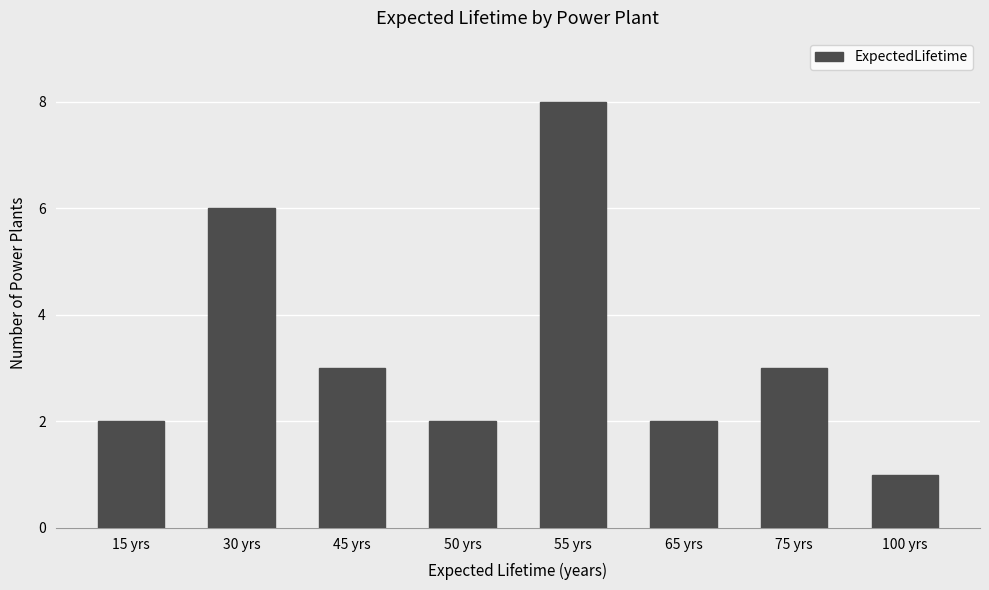

What is the minimum value shown in the chart?

1